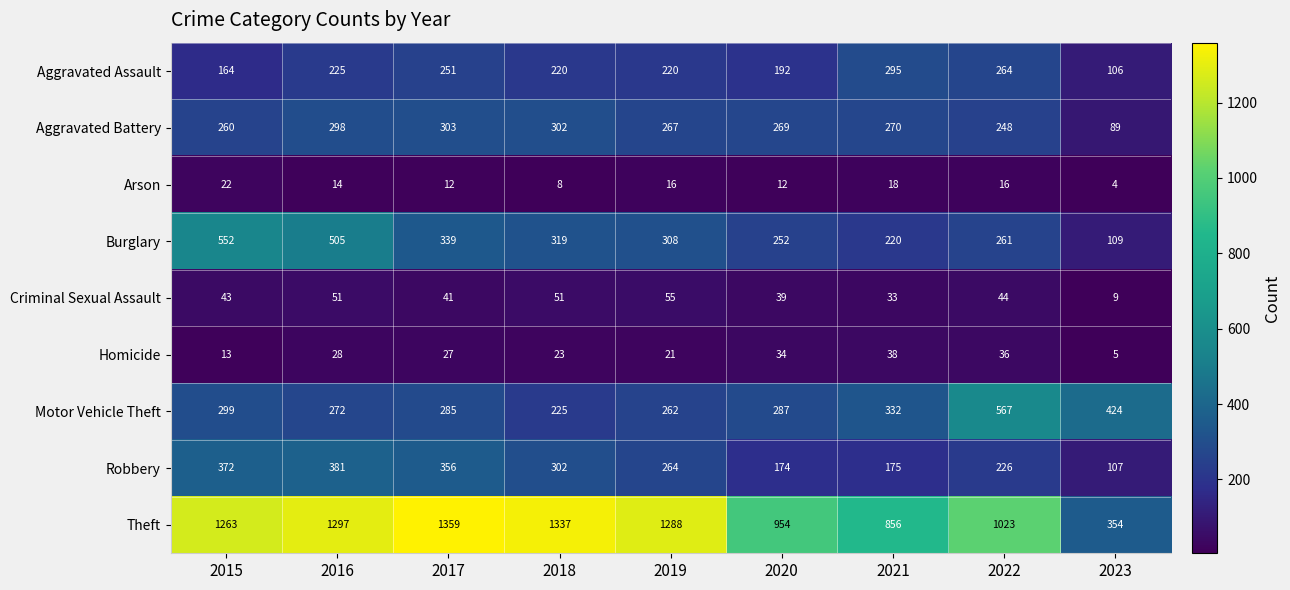

What is the difference between the maximum and minimum values in the Criminal Sexual Assault series?

46